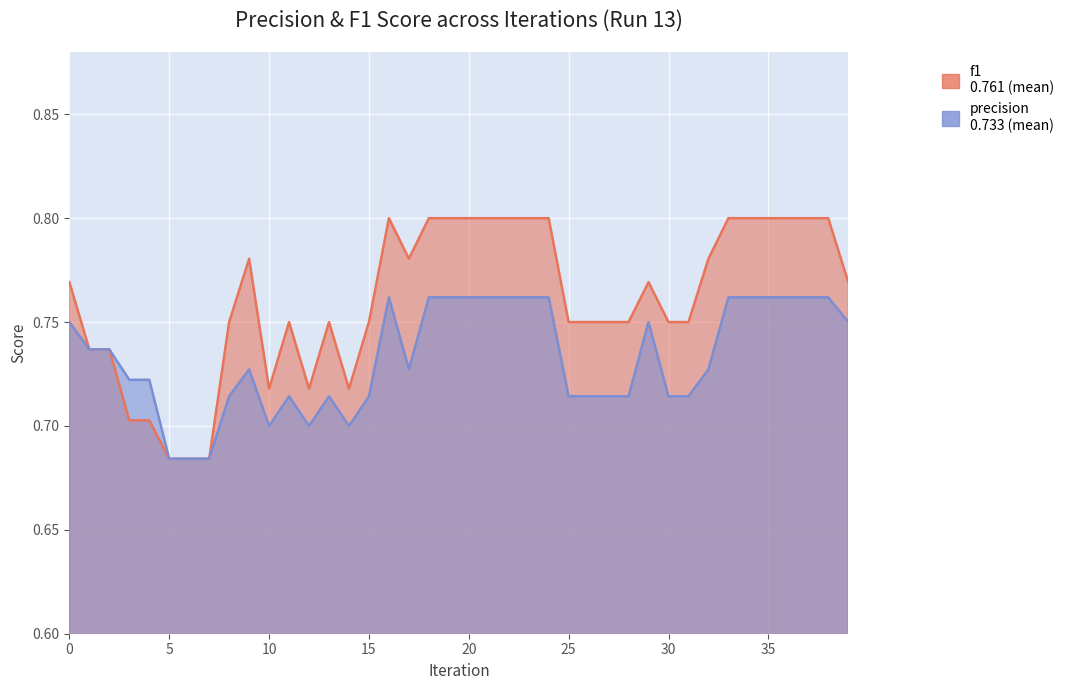

What is the difference between the maximum and second lowest values in the f1 series?

0.1